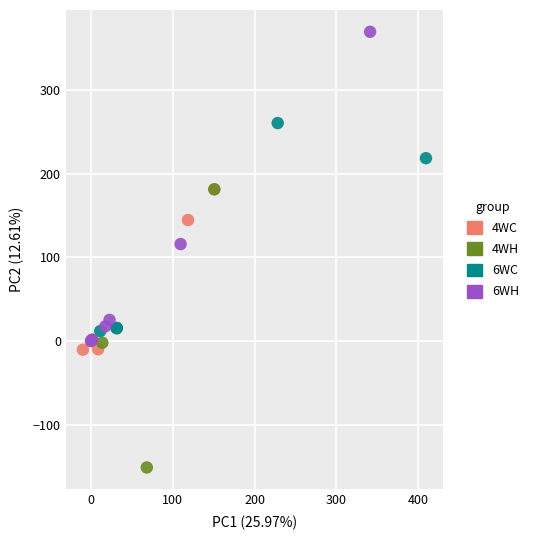

Which series reaches the minimum Y coordinate?

4WH